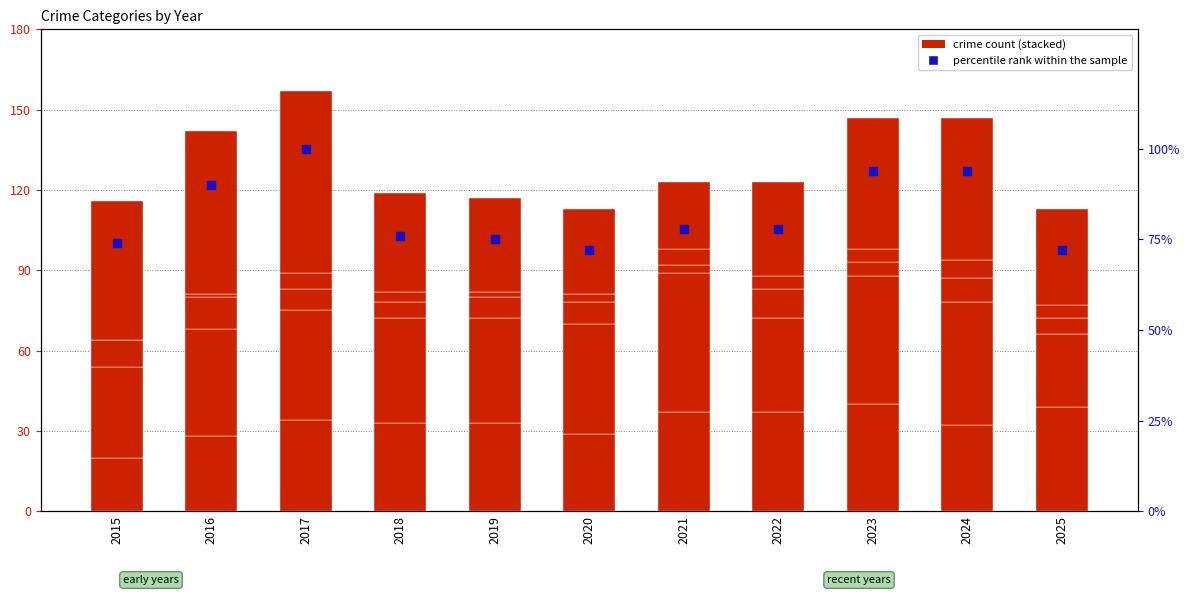

Which series reaches the minimum Y coordinate?

Aggravated Assault